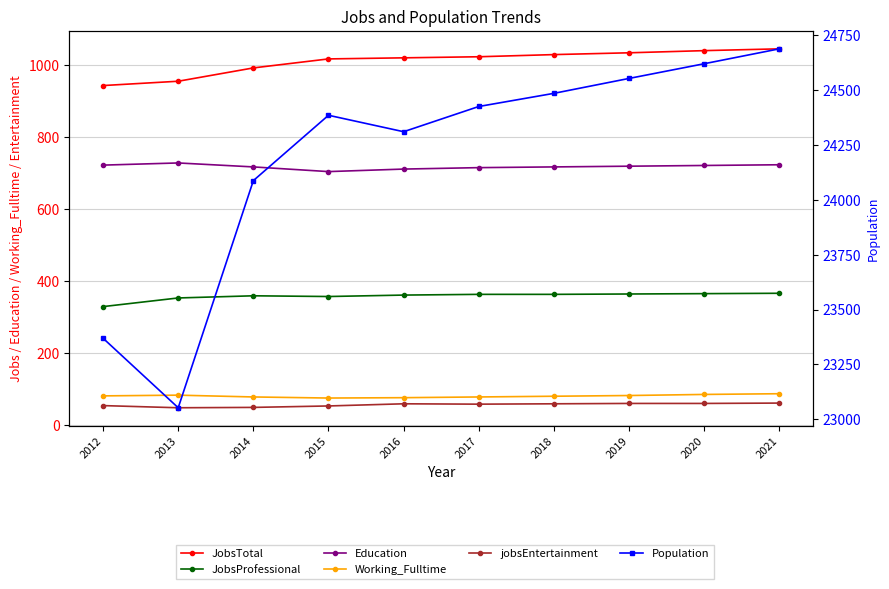

Where is the first local minimum for JobsProfessional?

2015